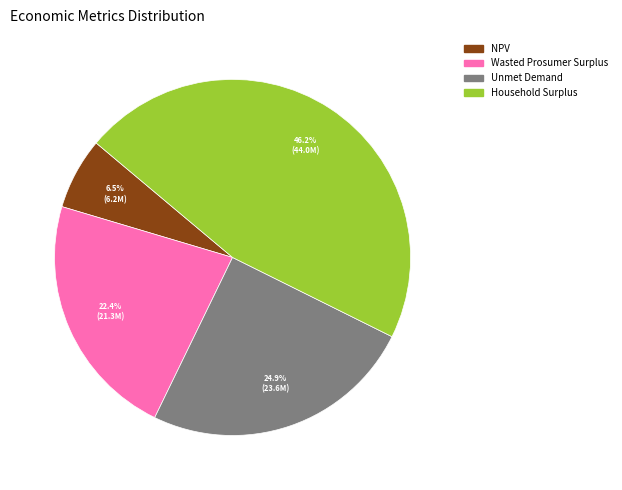

What is the ratio of the value at Household Surplus to the value at Wasted Prosumer Surplus?

2.1